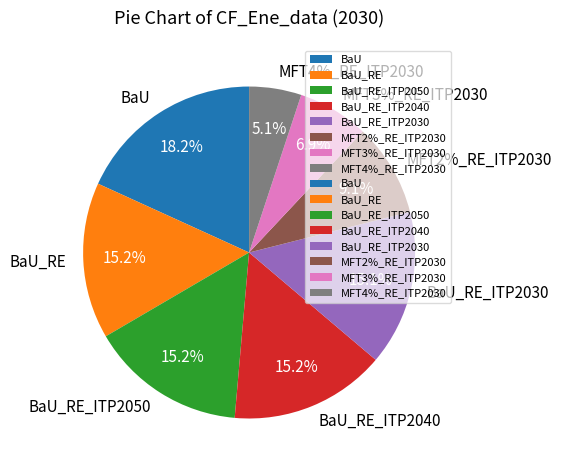

What is the largest slice in the pie chart?

BaU